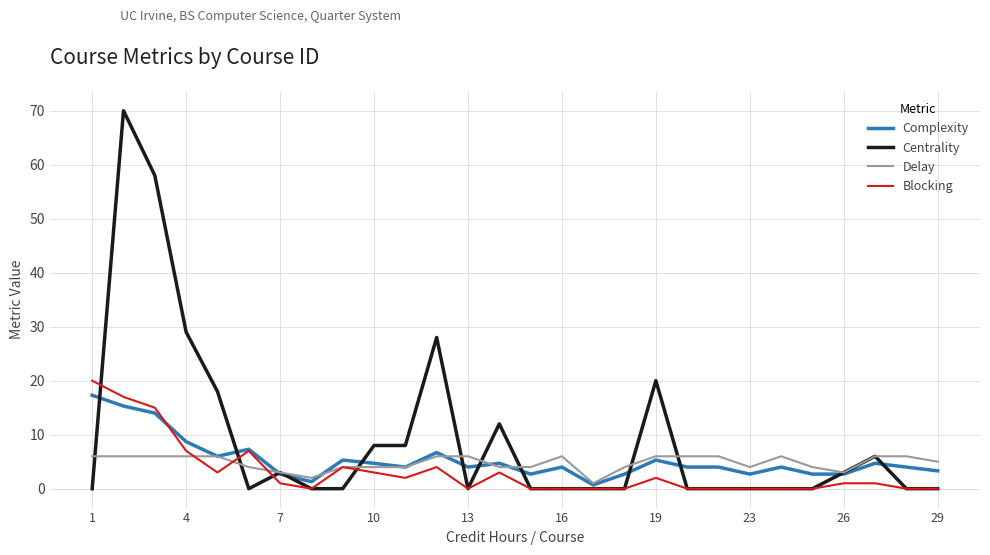

True or false: Delay and Complexity cross at least once.

True